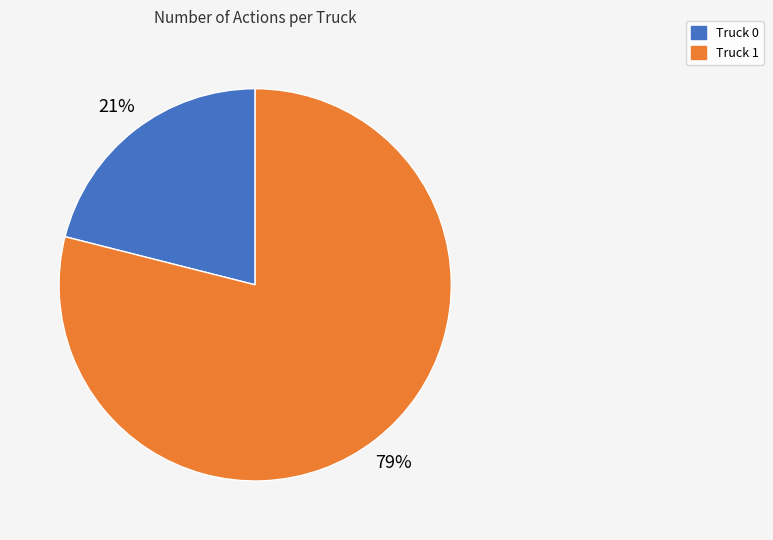

To the nearest percent, what is the combined percentage of Truck 0 and Truck 1?

100%